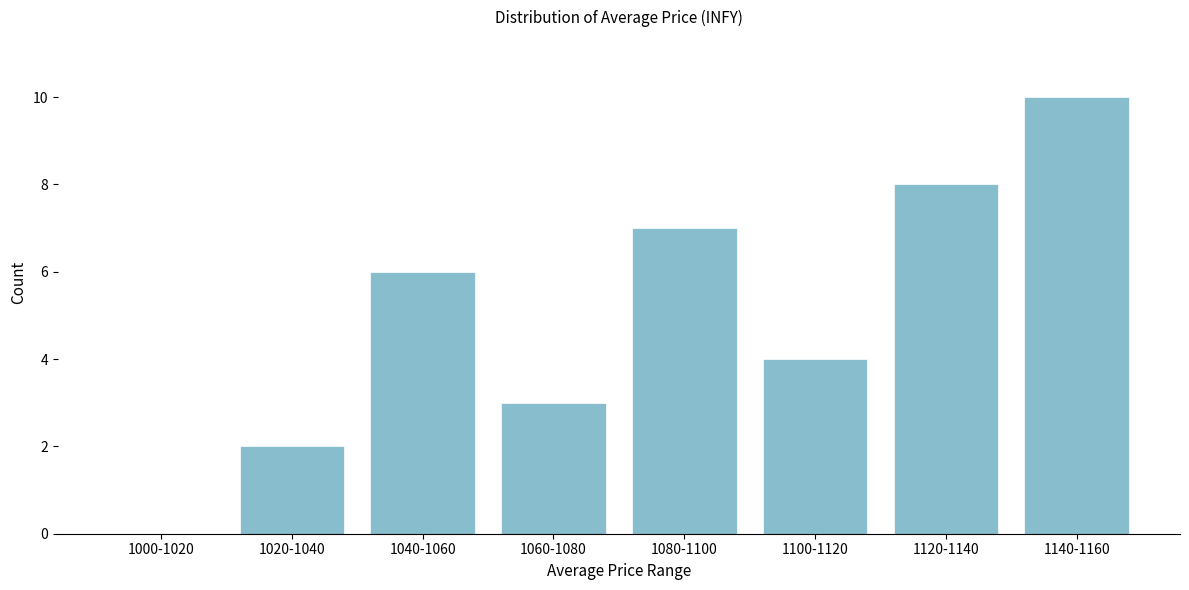

Reading left to right, extract all data points from this chart.

1000-1020=0	1020-1040=2	1040-1060=6	1060-1080=3	1080-1100=7	1100-1120=4	1120-1140=8	1140-1160=10